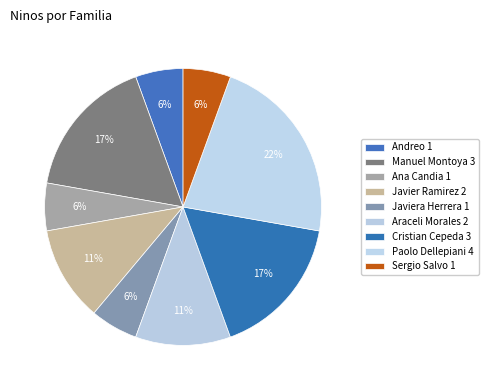

Count the number of slices in the pie.

9